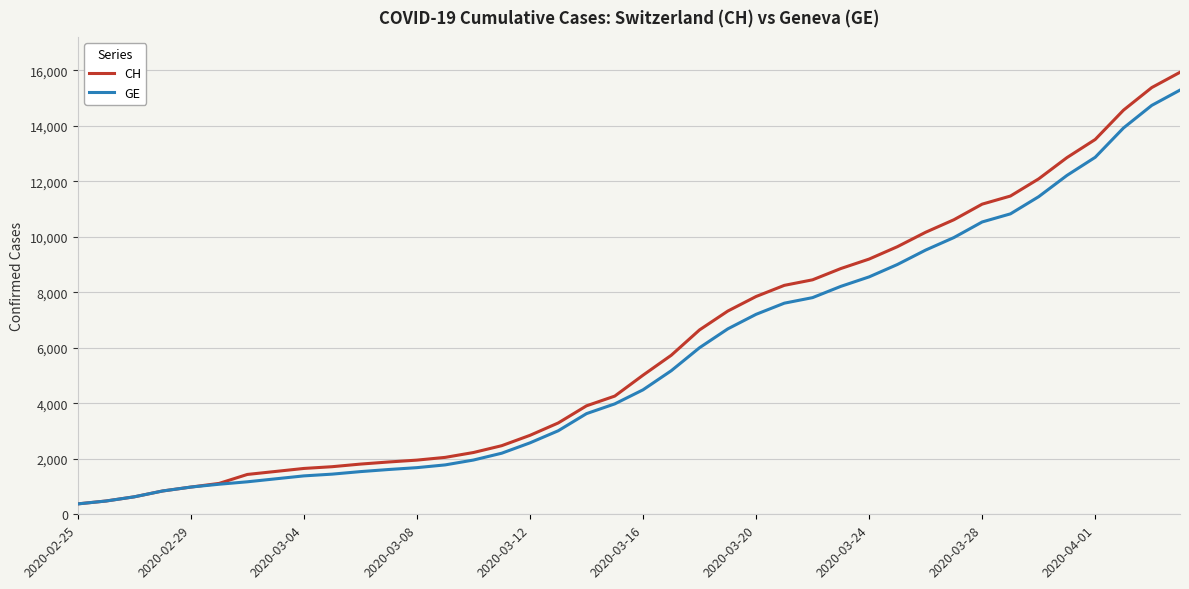

Which series has the largest range (max minus min)?

CH